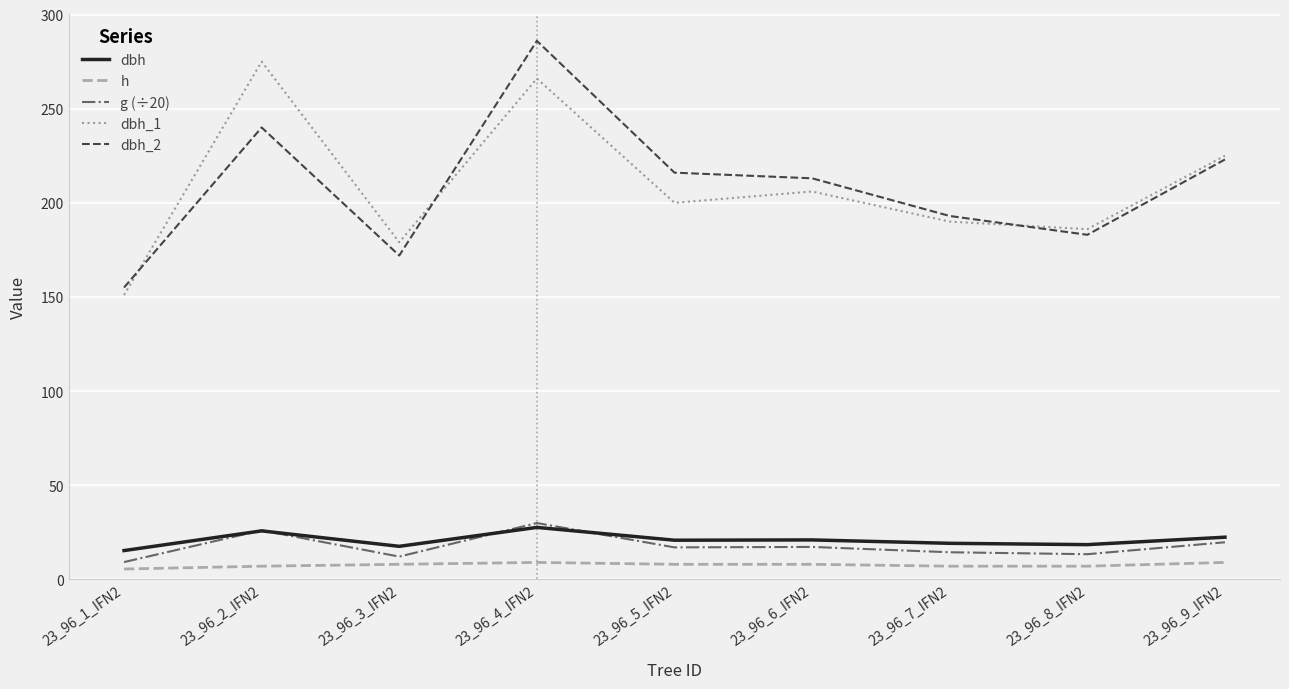

Does the chart have visible grid lines?

Yes